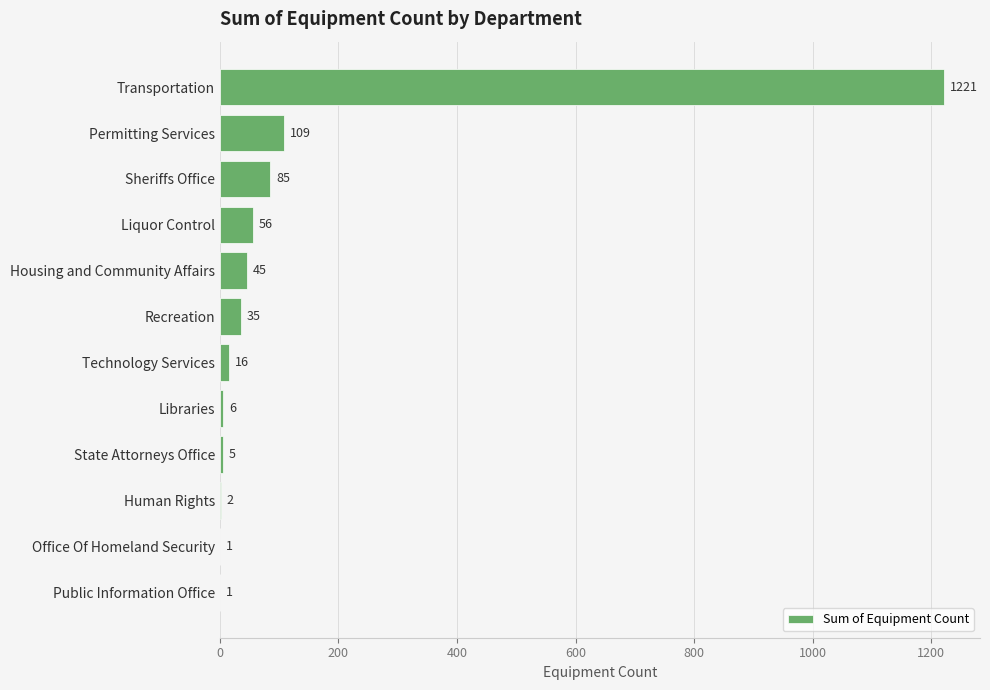

Which category has the highest value across all series?

Transportation